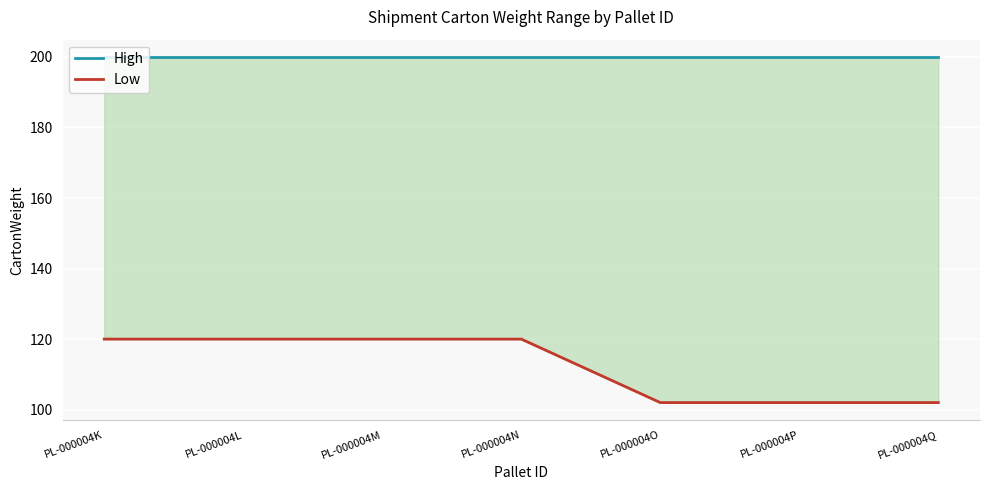

Between PL-000004L and PL-000004Q, which is larger?

PL-000004L